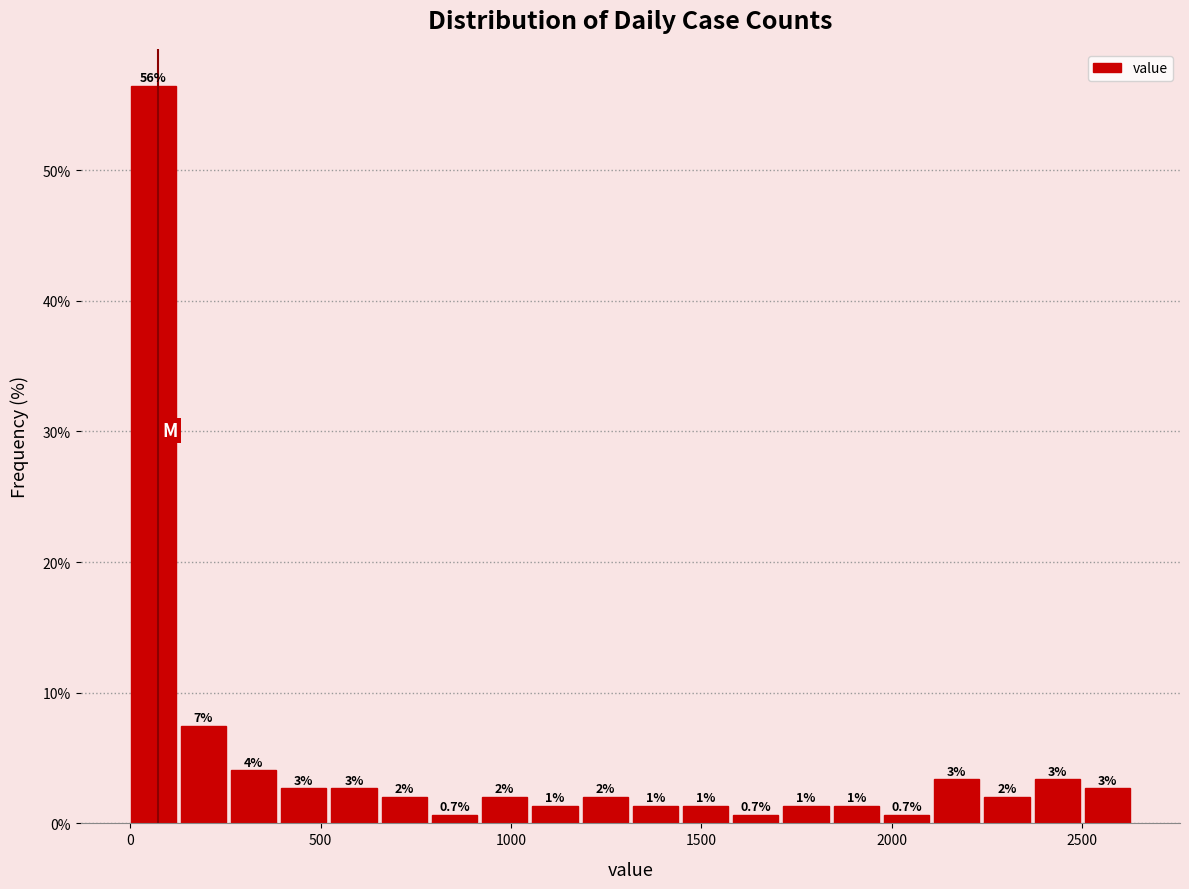

Read against the x-axis, roughly where is the centre of the tallest bar?

50